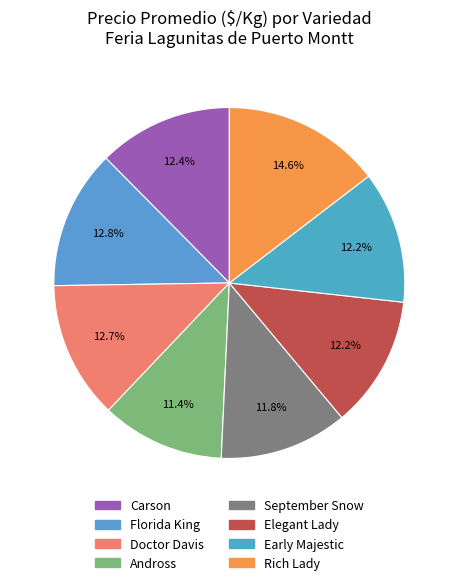

To the nearest percent, what is the difference between the Elegant Lady and Doctor Davis slice percentages?

1%